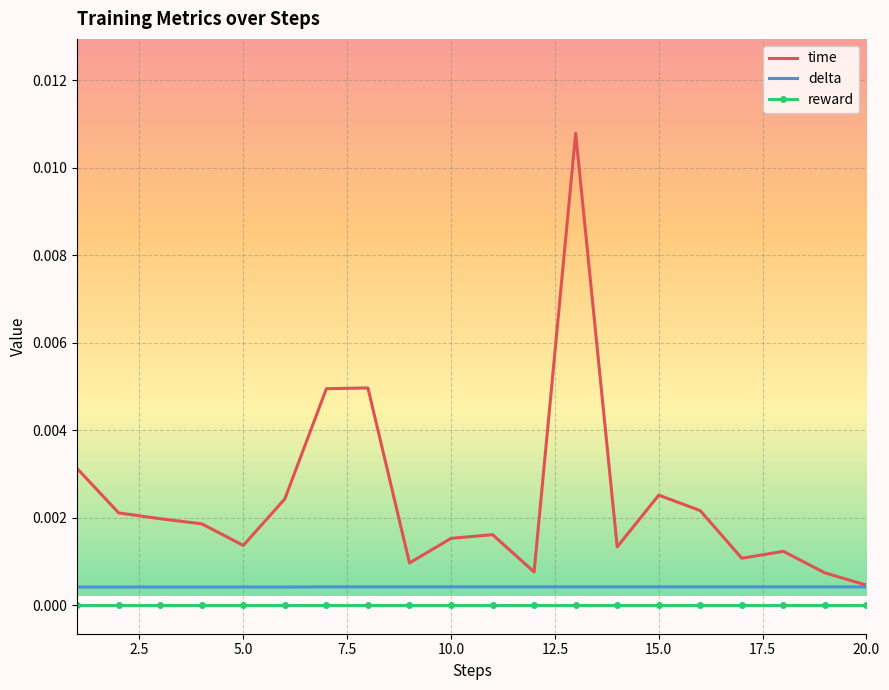

True or false: delta and reward cross at least once.

False